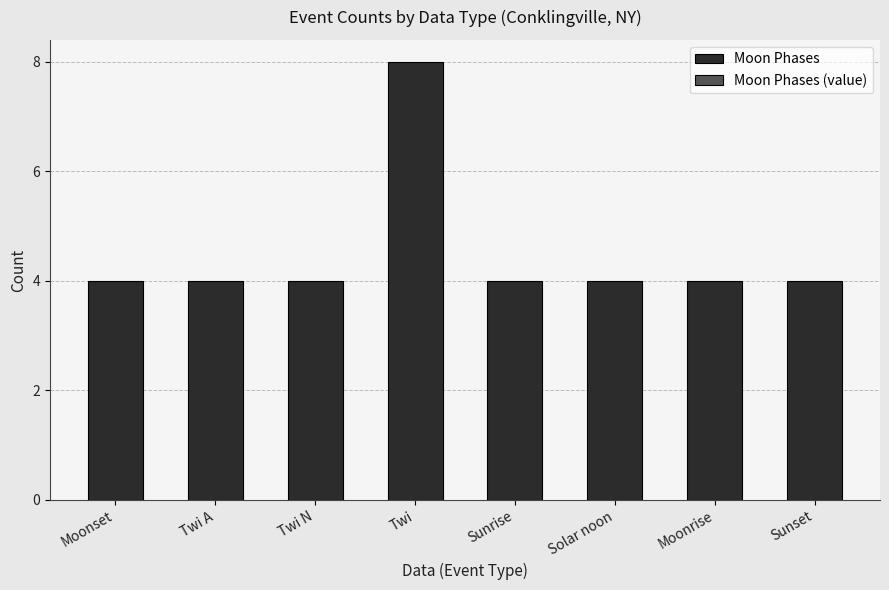

What is the label of the 3rd bar from the left?

Twi N